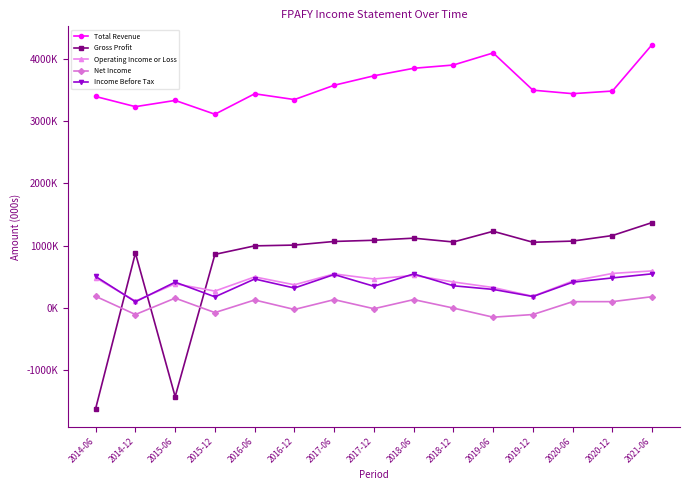

Is this an area chart (filled region under the line)?

No